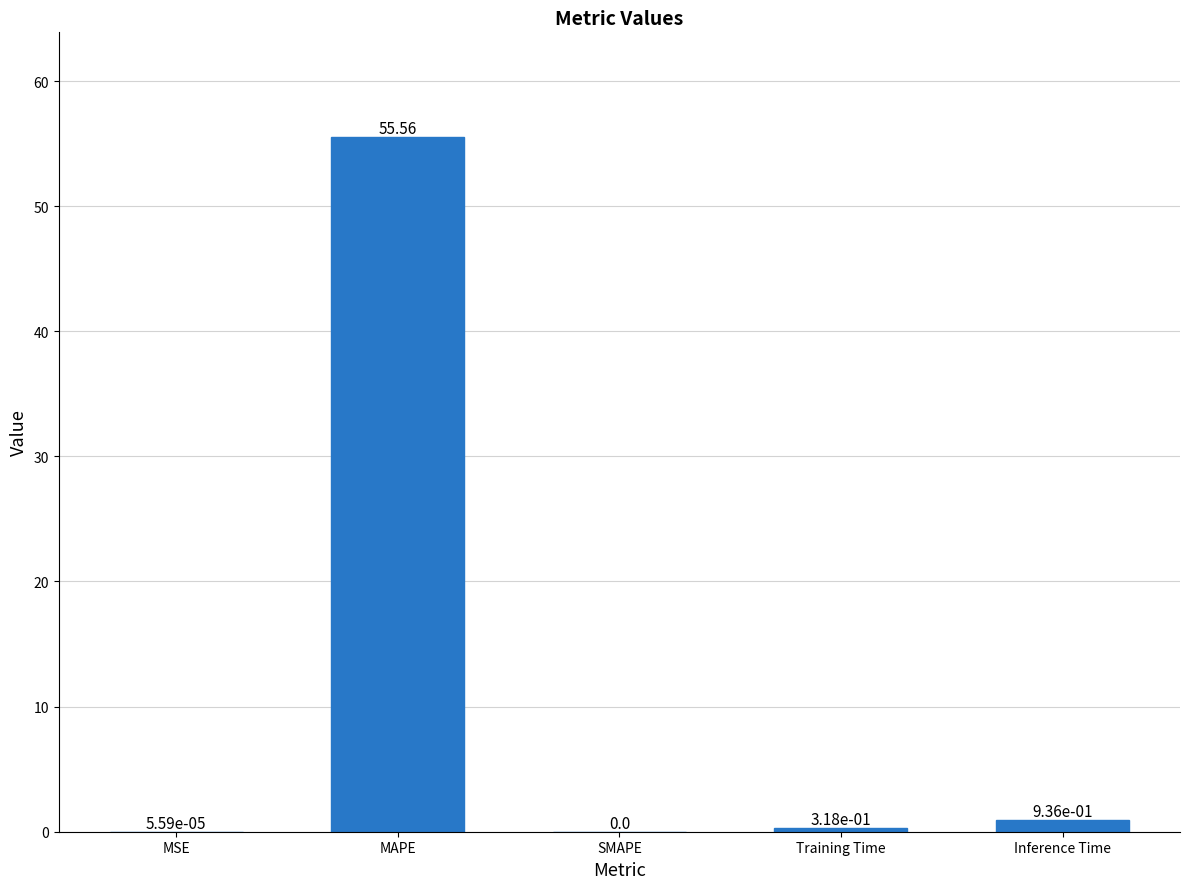

What is the sum of the values at MAPE and SMAPE?

55.6